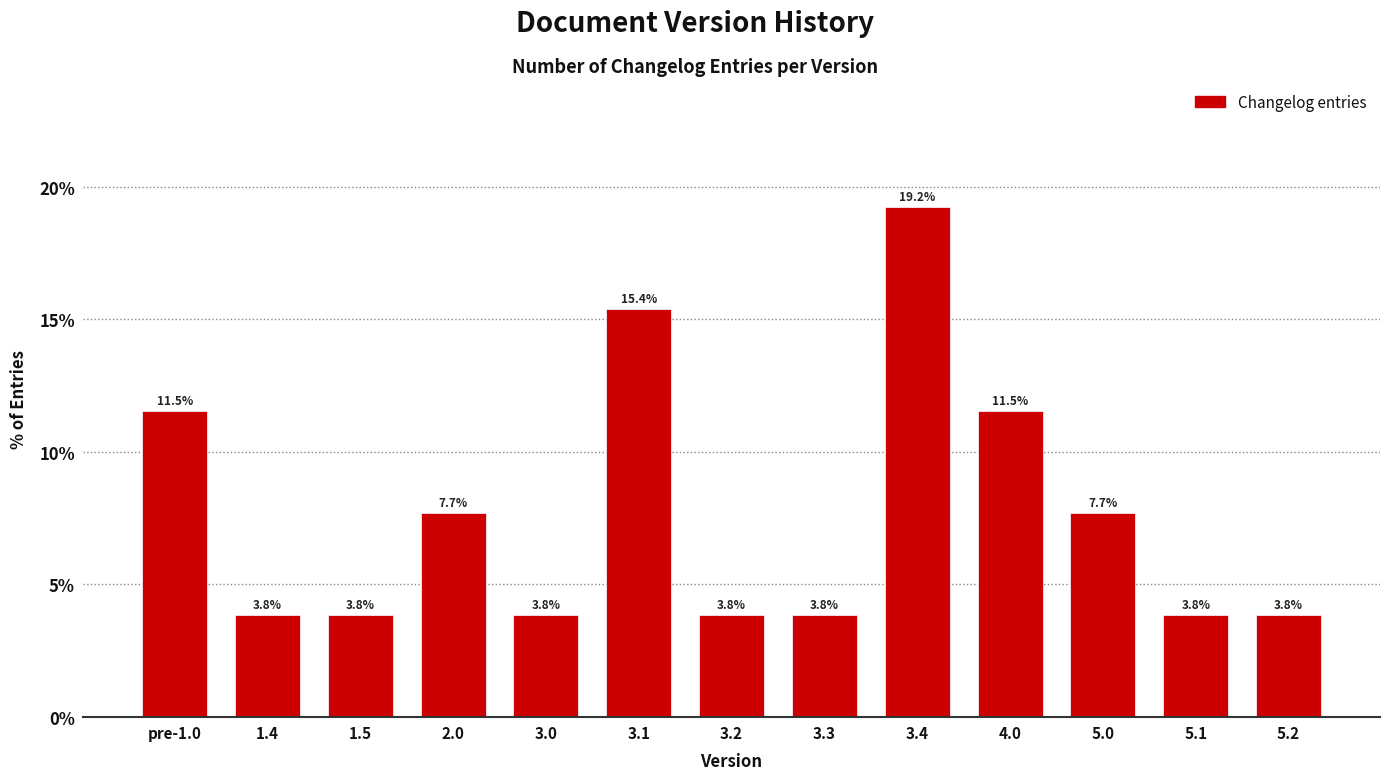

Reading right to left, what are all the values shown in this chart?

5.2=3.8	5.1=3.8	5.0=7.7	4.0=11.5	3.4=19.2	3.3=3.8	3.2=3.8	3.1=15.4	3.0=3.8	2.0=7.7	1.5=3.8	1.4=3.8	pre-1.0=11.5